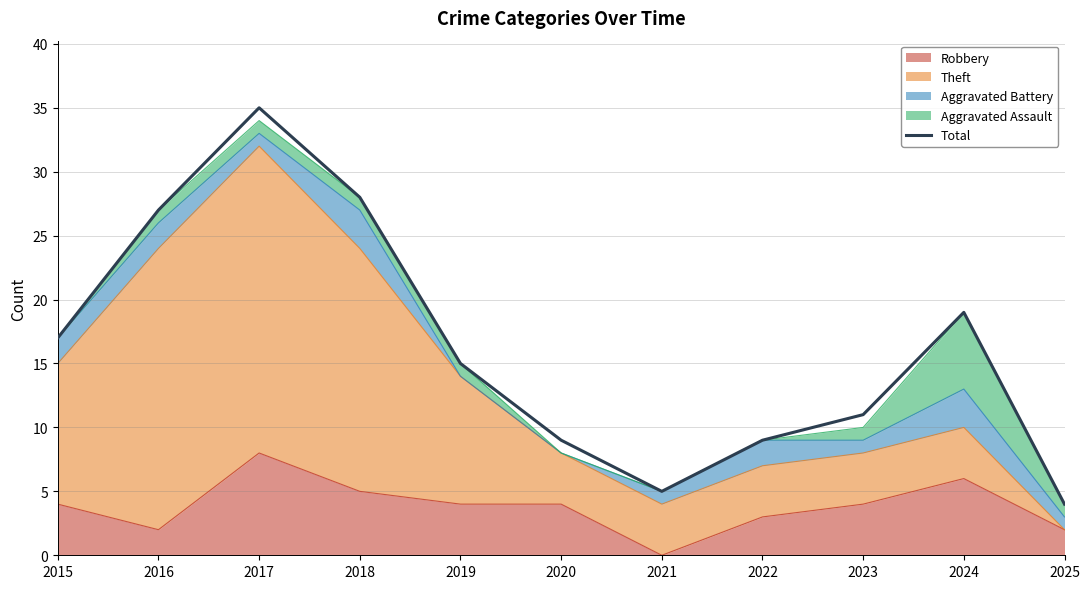

Rank the categories by value from highest to lowest.

2017, 2018, 2016, 2024, 2015, 2019, 2023, 2020, 2022, 2021, 2025